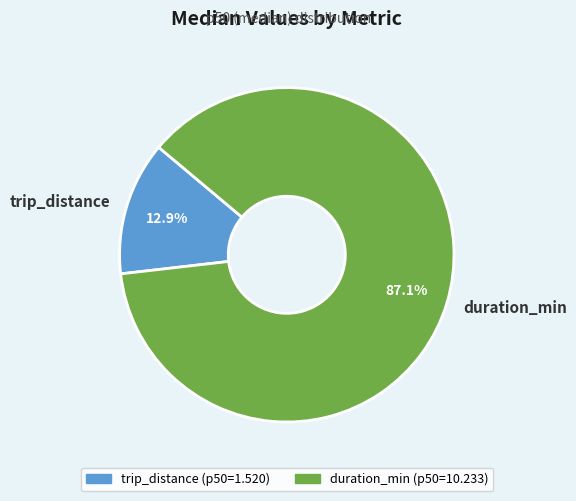

To the nearest percent, what is the average slice percentage?

50%